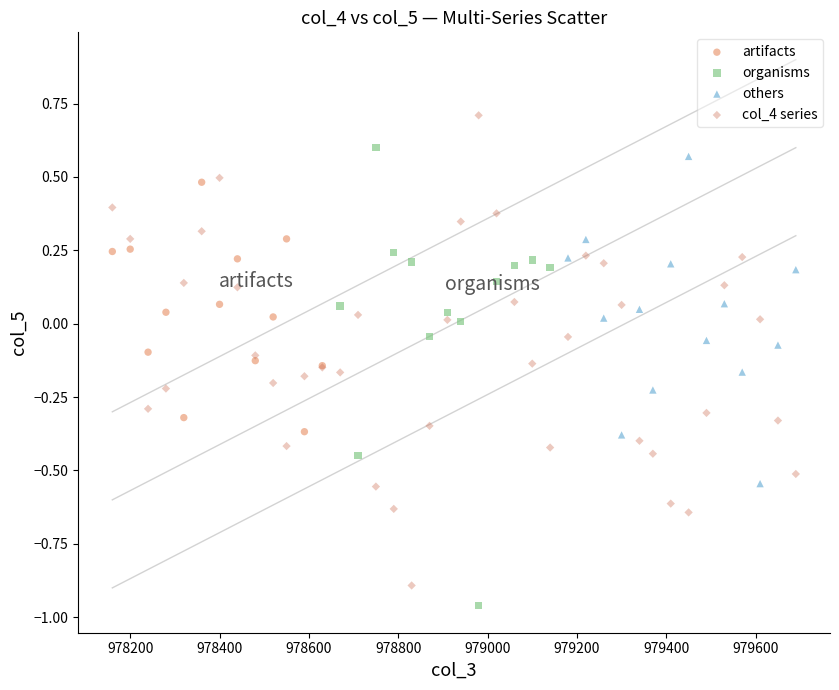

What are all the series names shown in the legend?

artifacts, organisms, others, col_4 series